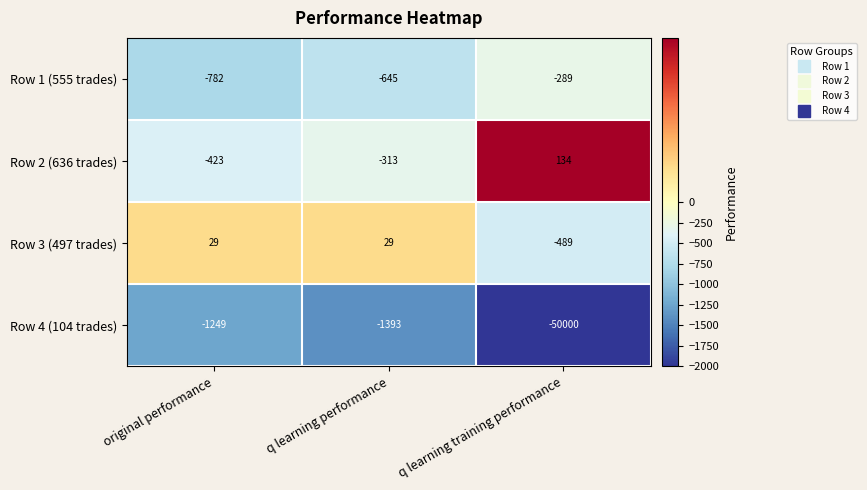

Reading left to right, extract all data points from this chart.

Row 1 (555 trades): original performance=-782	q learning performance=-645	q learning training performance=-289
Row 2 (636 trades): original performance=-423	q learning performance=-313	q learning training performance=134
Row 3 (497 trades): original performance=29	q learning performance=29	q learning training performance=-489
Row 4 (104 trades): original performance=-1249	q learning performance=-1393	q learning training performance=-50000